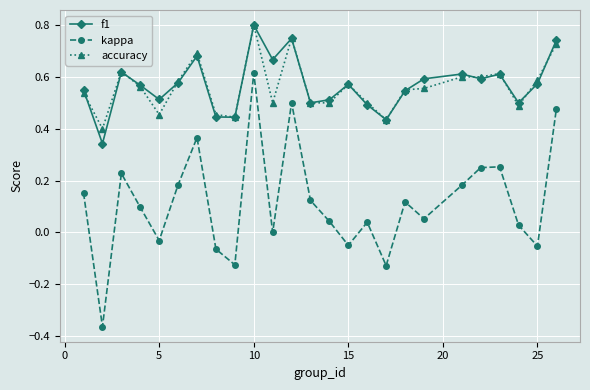

Which series has the widest spread of values?

kappa